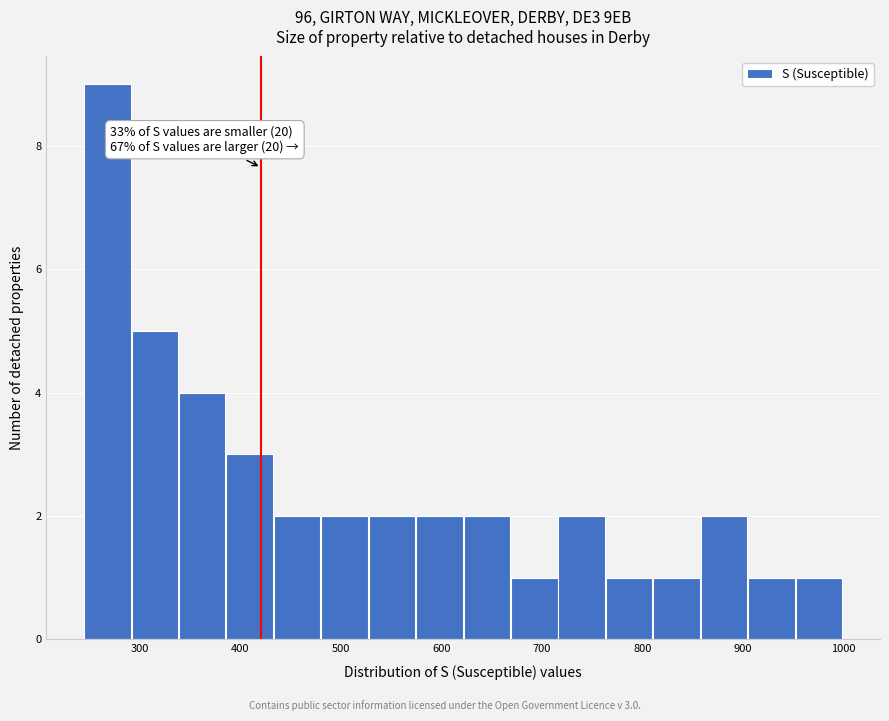

Which range on the x-axis has the tallest bar?

240 to 290